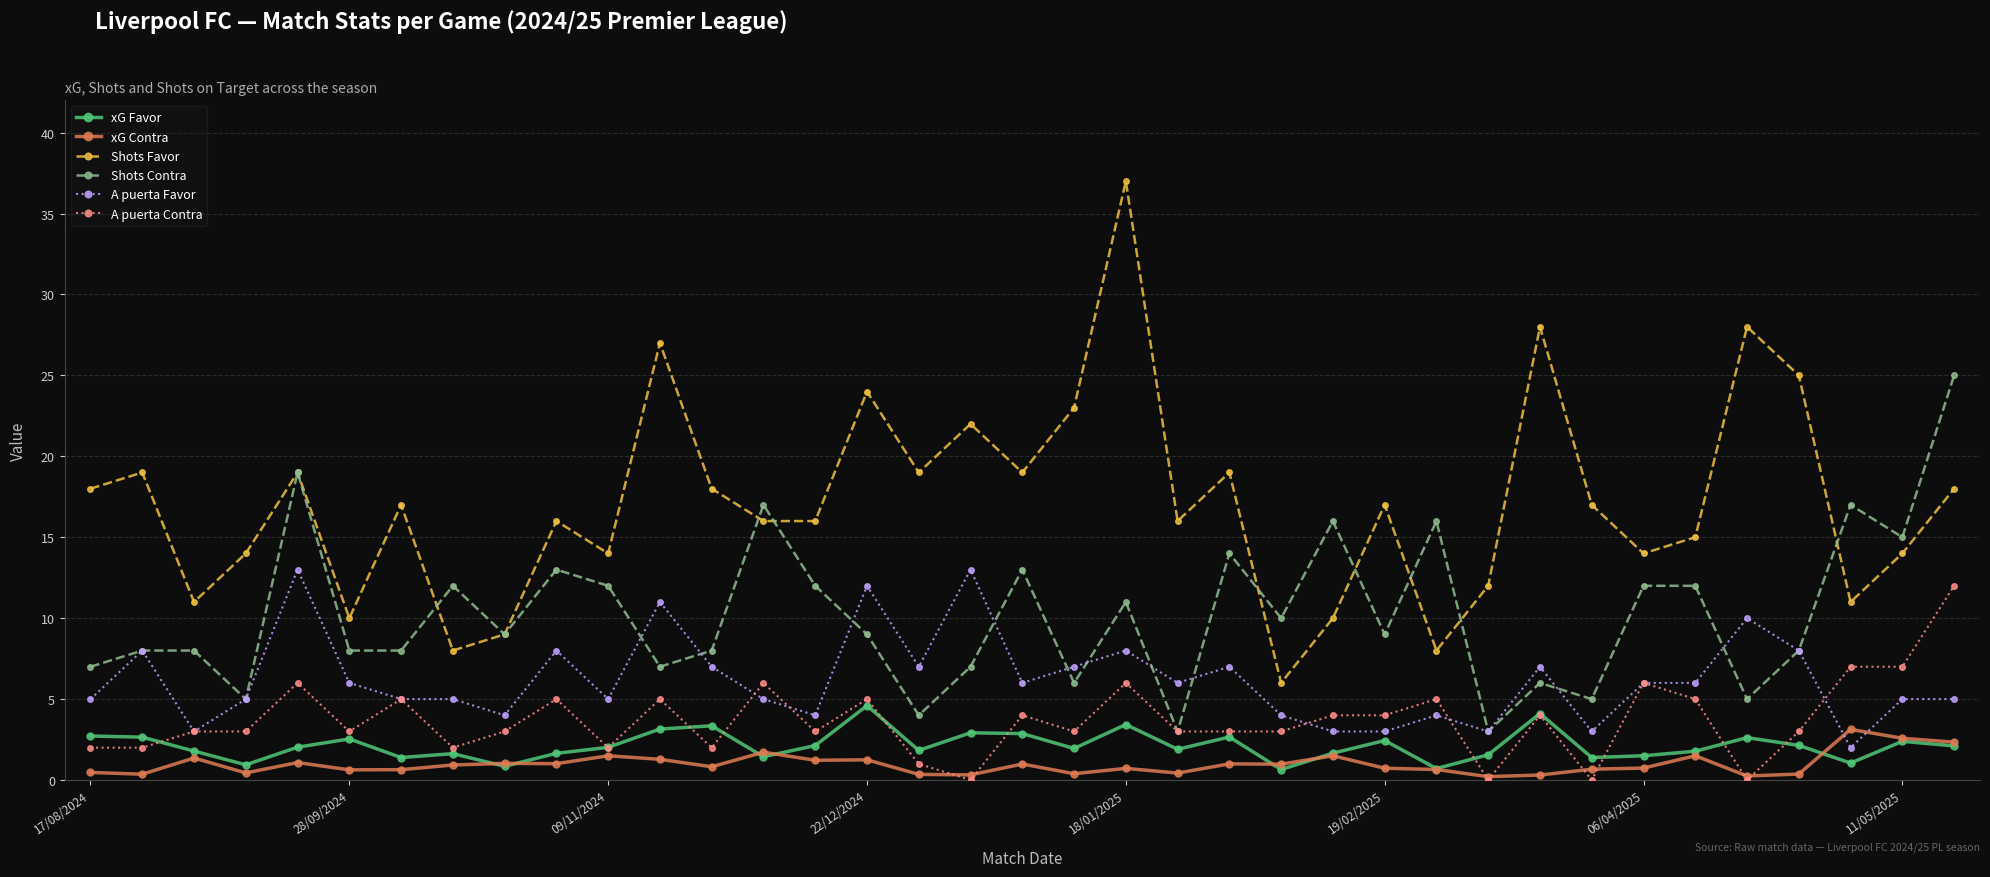

What is the value of the A puerta Contra point at the 4th from the left?

3.0